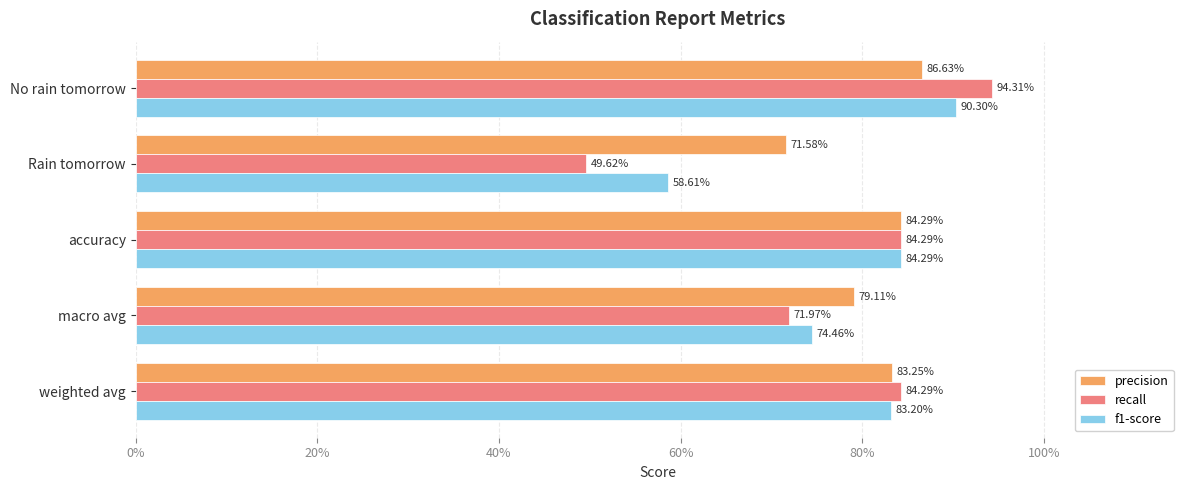

What are all the series names shown in the legend?

precision, recall, f1-score